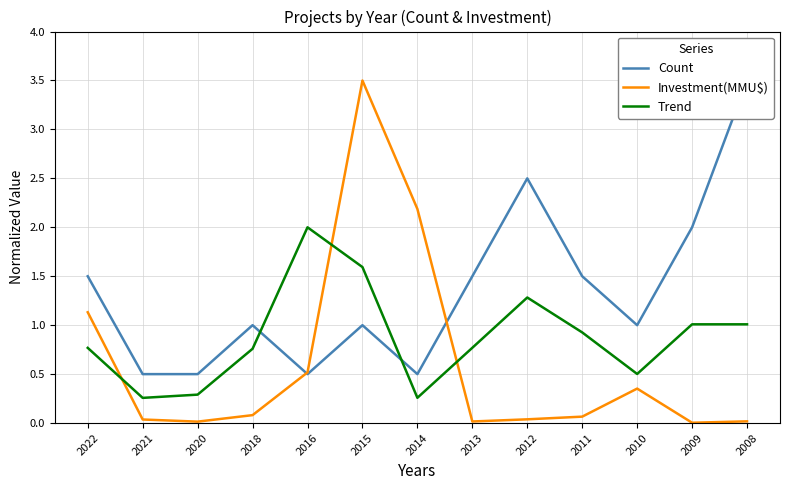

At how many categories does at least one series exceed 0?

13